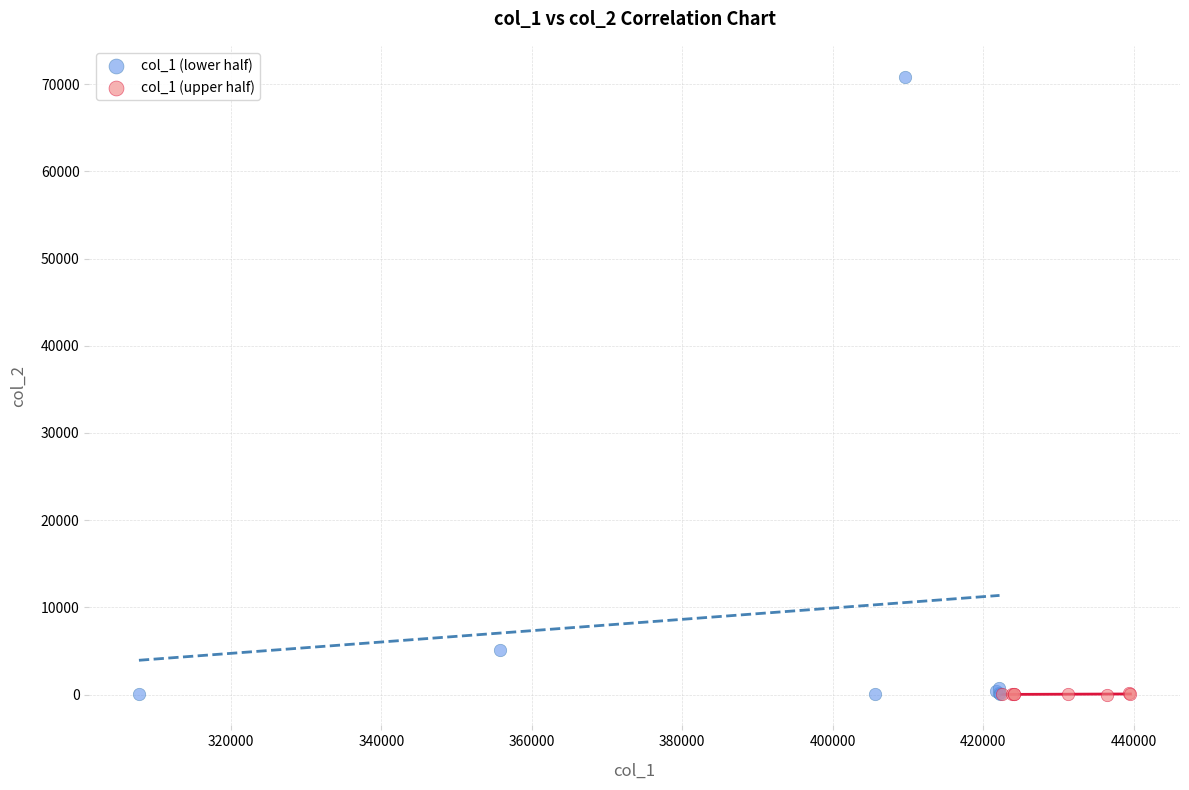

Which series reaches the maximum Y coordinate?

col_1 (lower half)